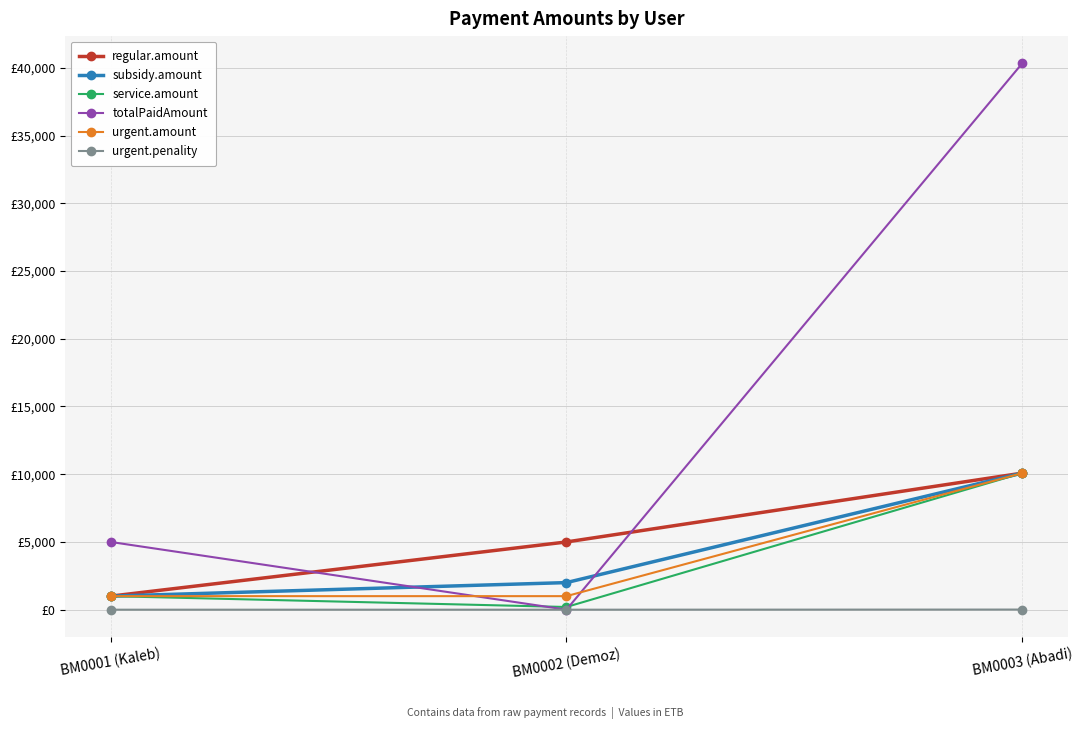

What is the maximum value for service.amount?

10080